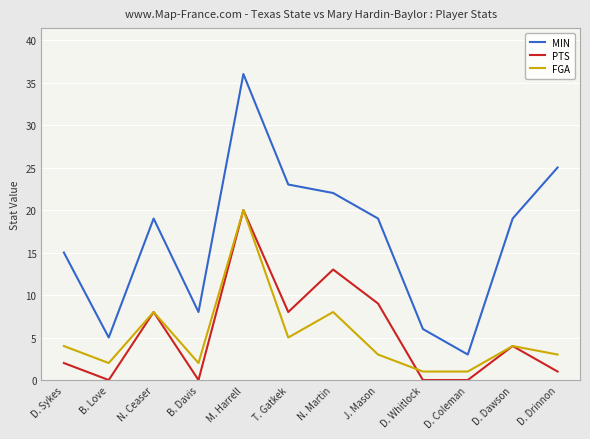

What is the total value across all series at D. Drinnon?

29